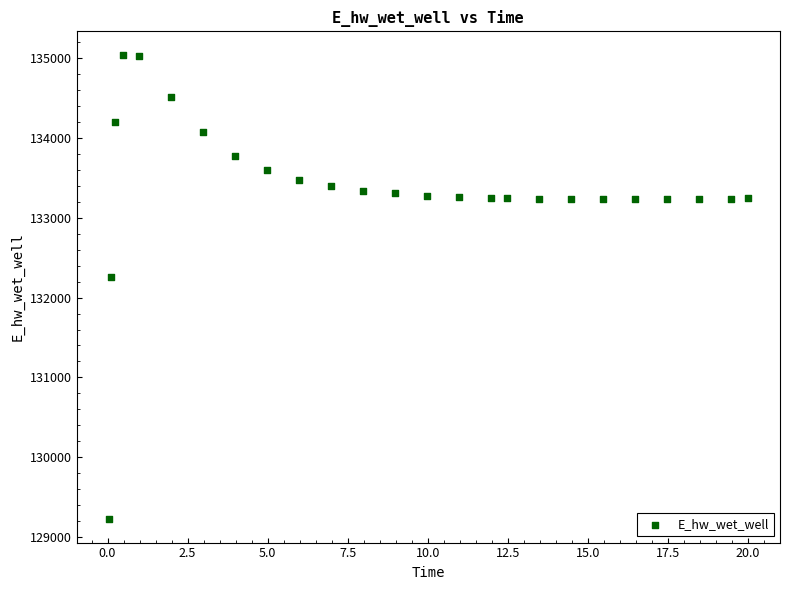

What is the range of Y values (max minus min)?

5817.3